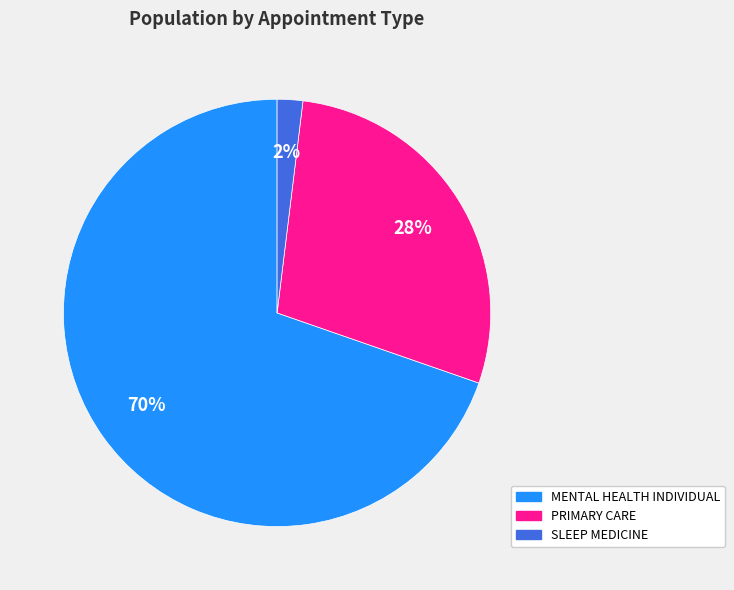

Which category accounts for the majority?

MENTAL HEALTH INDIVIDUAL